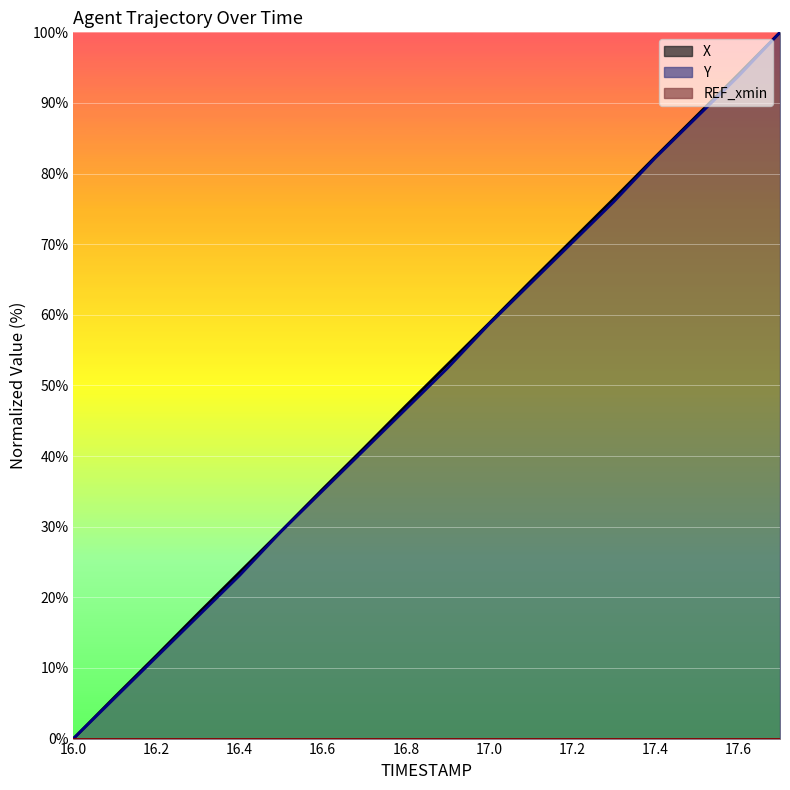

The Y series shows 29.3 at 16.5. True or false?

True